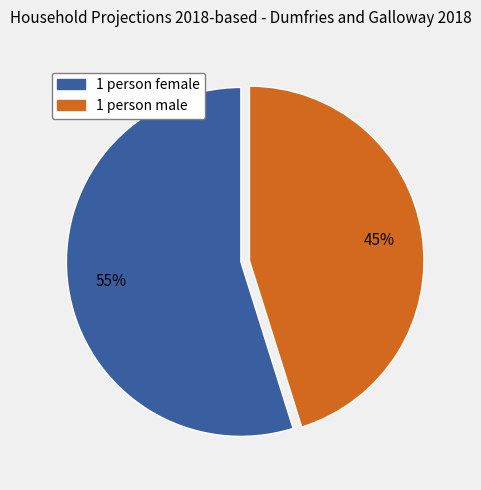

True or false: 1 person male accounts for 45% of the total.

True